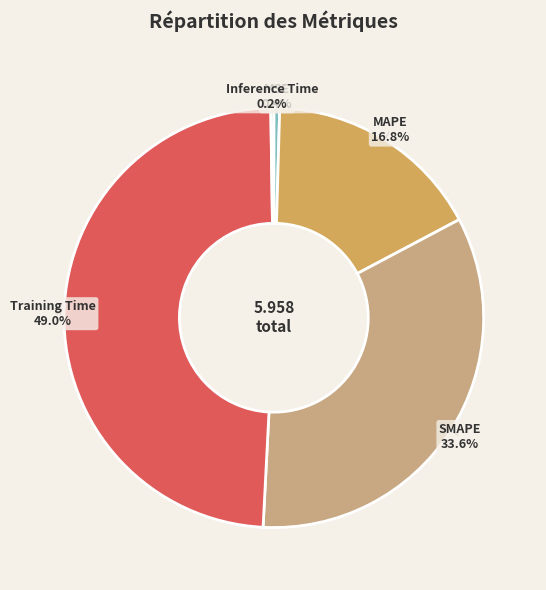

What percentage do MAPE and SMAPE together represent?

50.4%